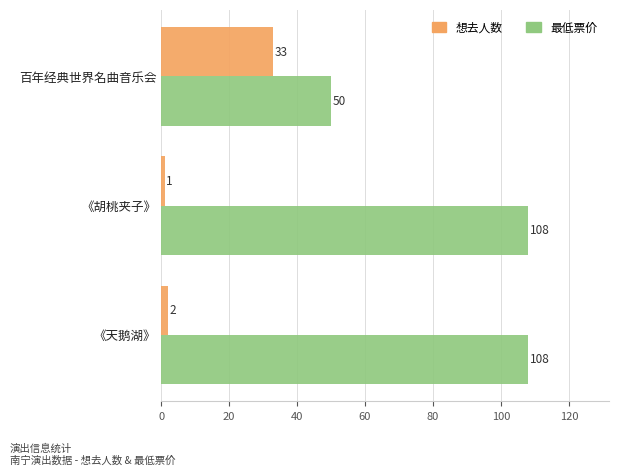

What is the sum of all 想去人数 values?

36